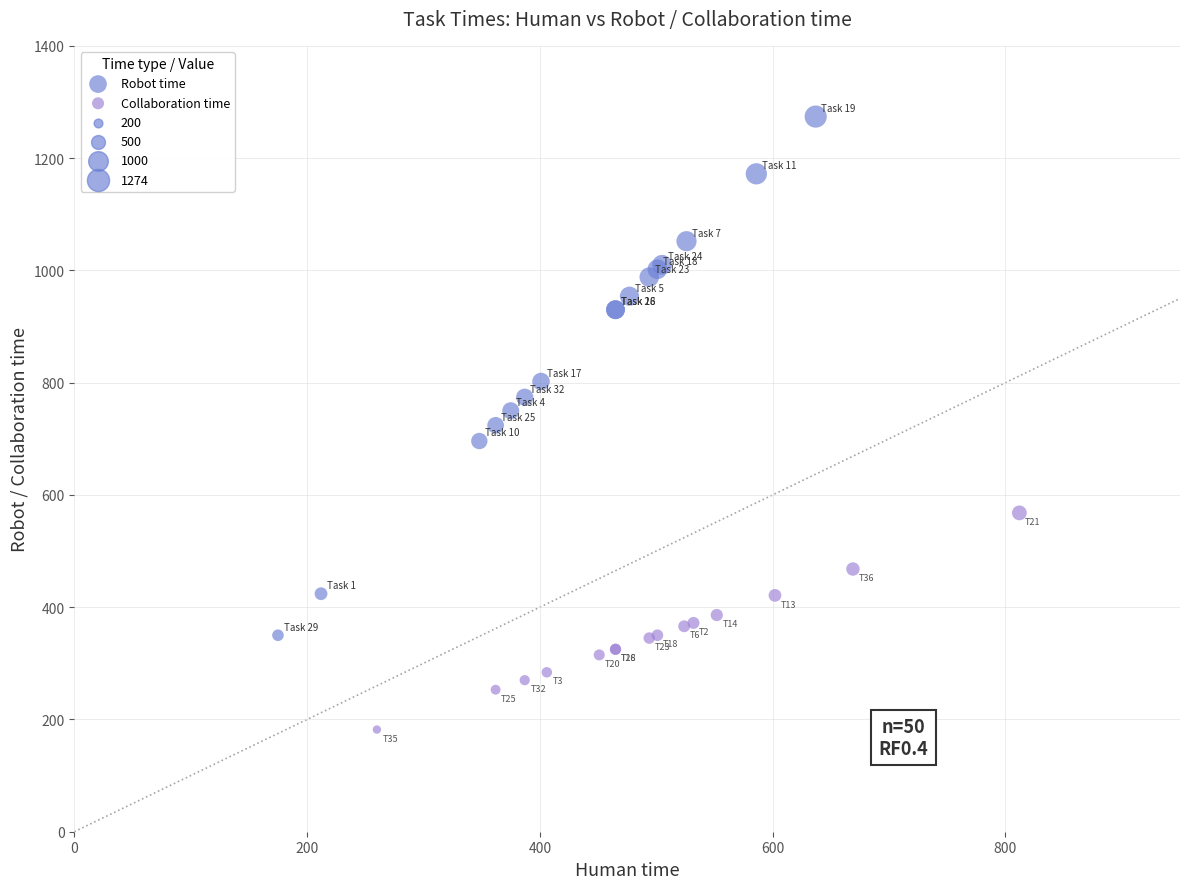

Which series contains the highest Y value?

Robot time